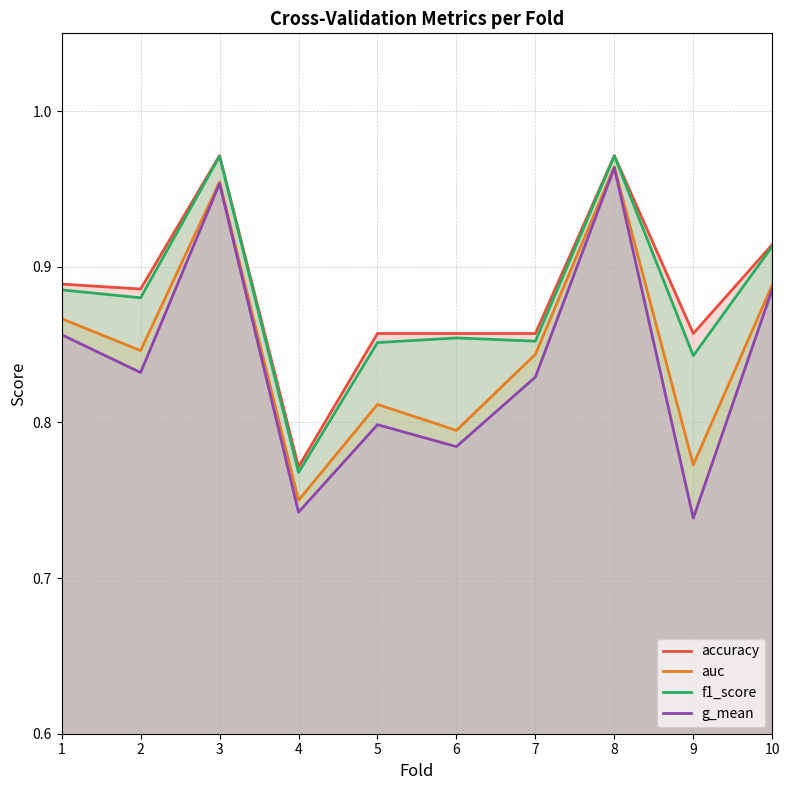

At which category is the sum across all series the highest?

8